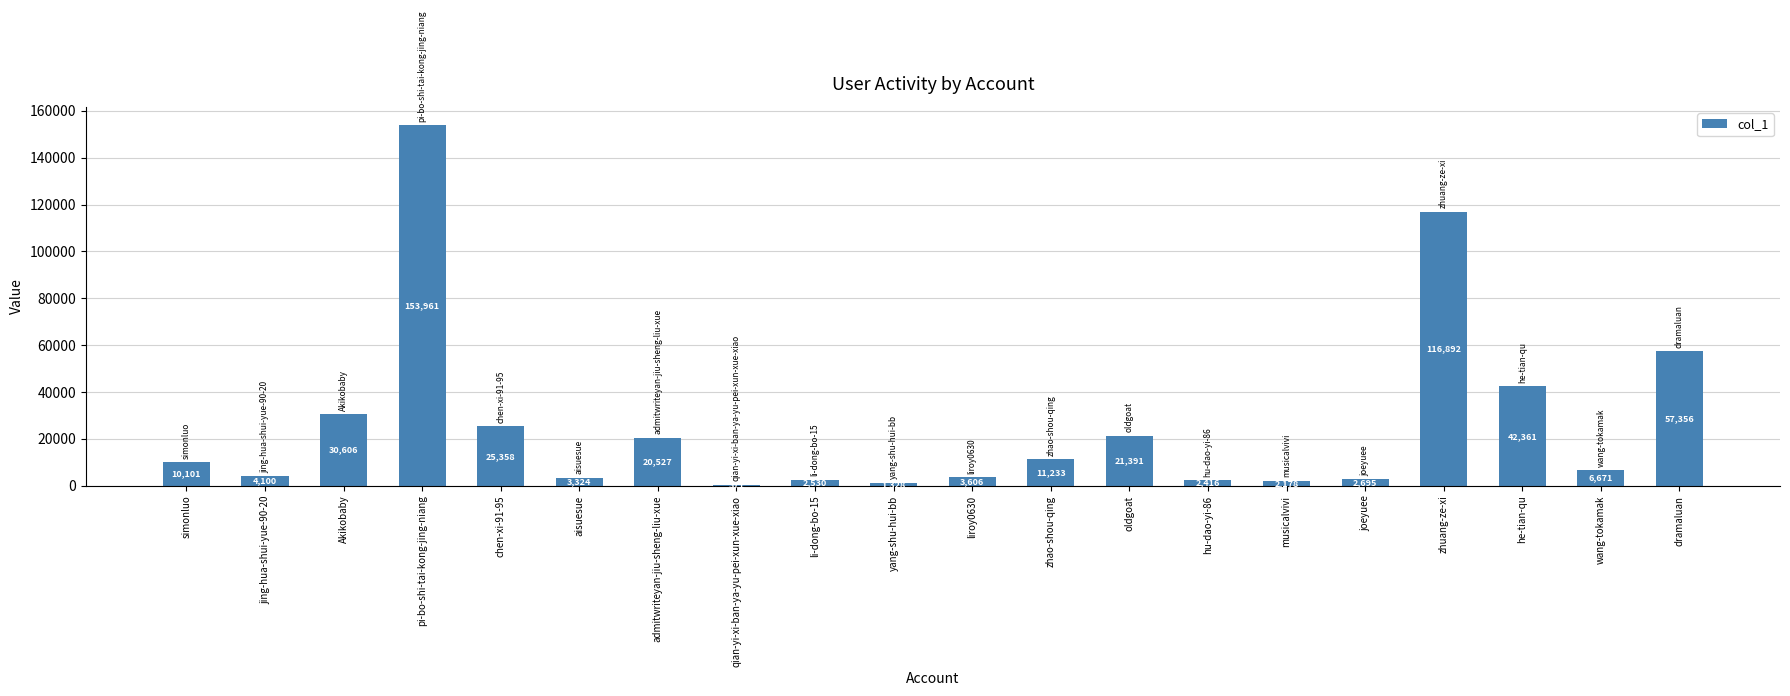

How many data points does each series have?

20